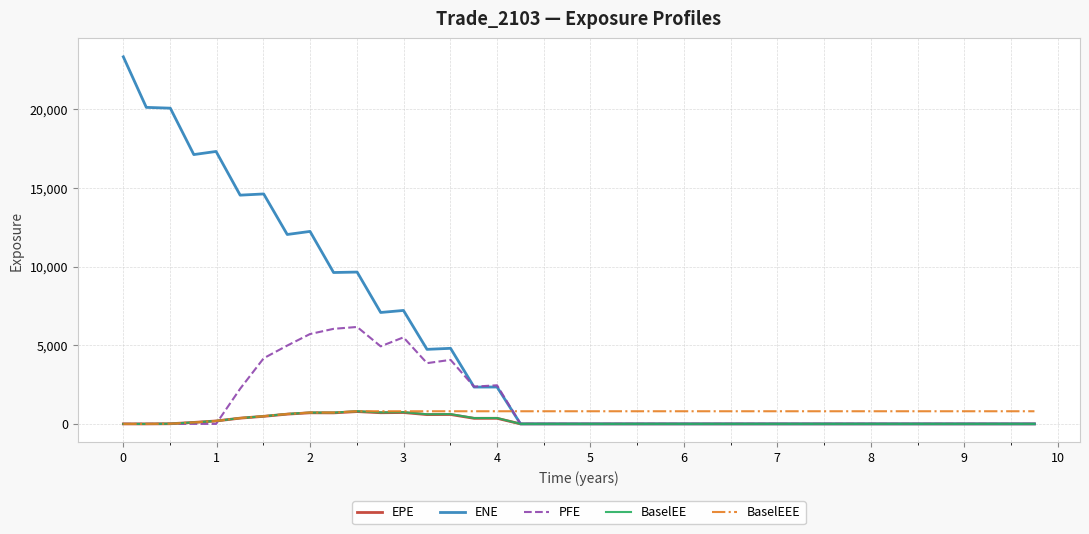

Which series has the largest total across all categories?

ENE